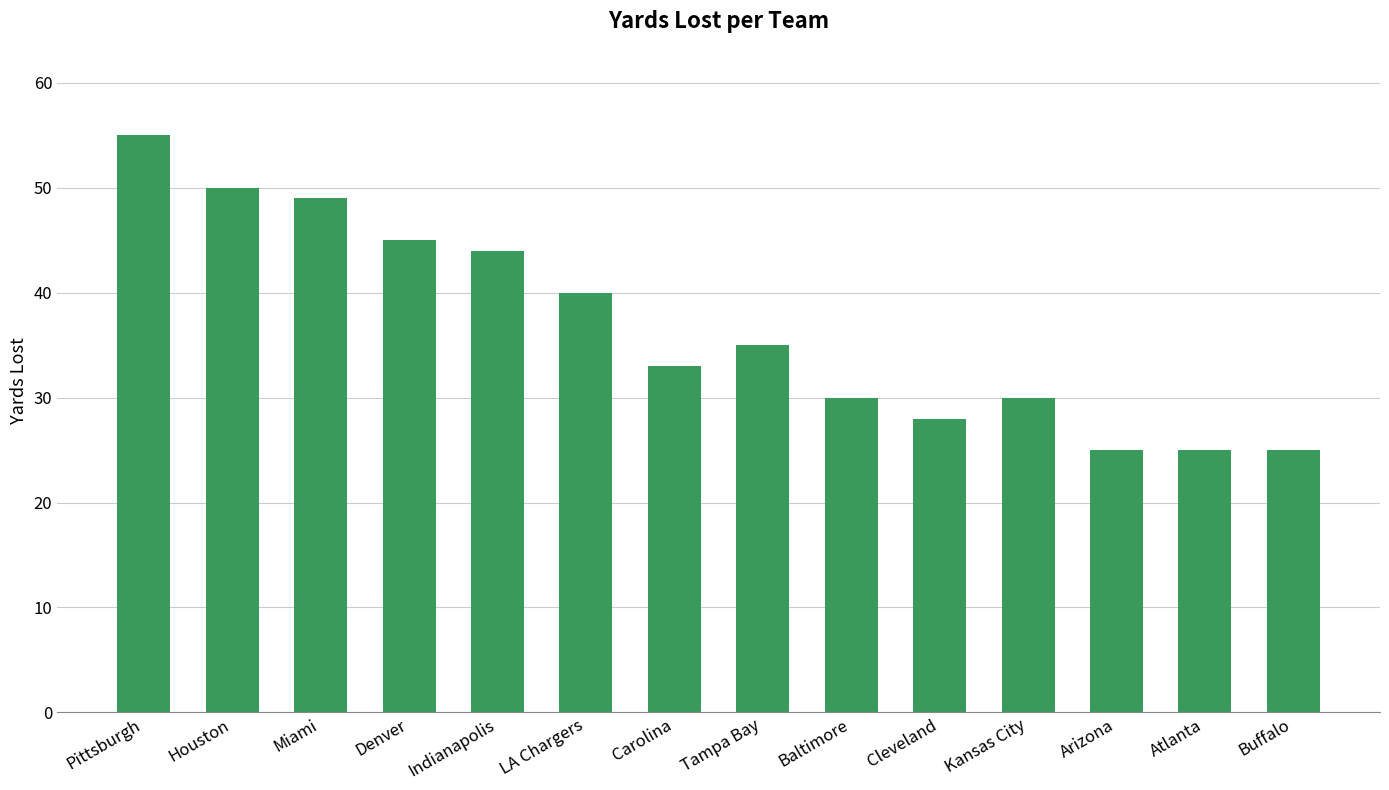

Does the chart contain stacked bars?

No